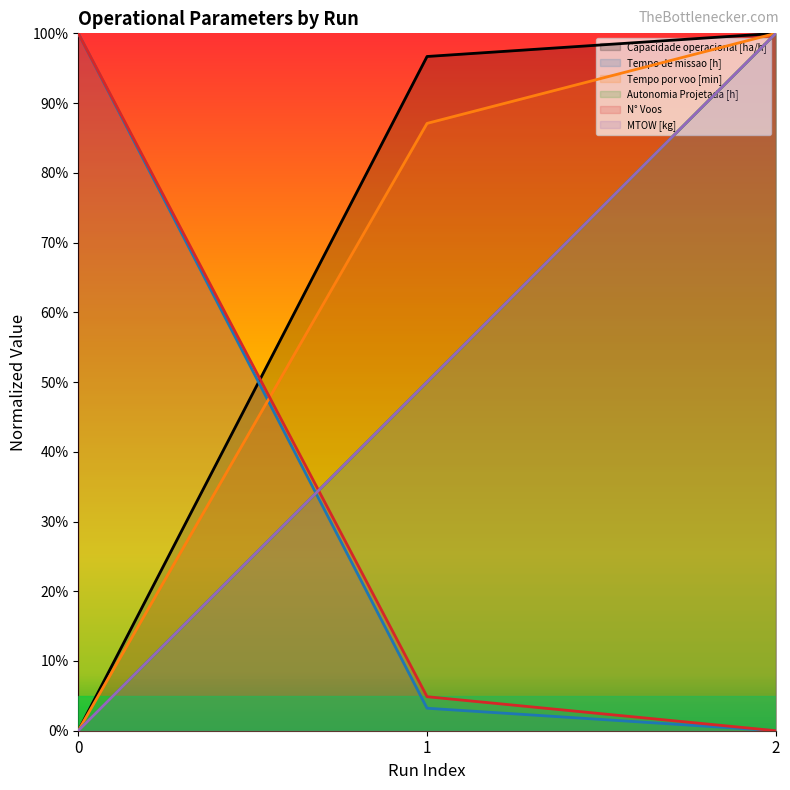

What is the total value across all series at 2?

4.0